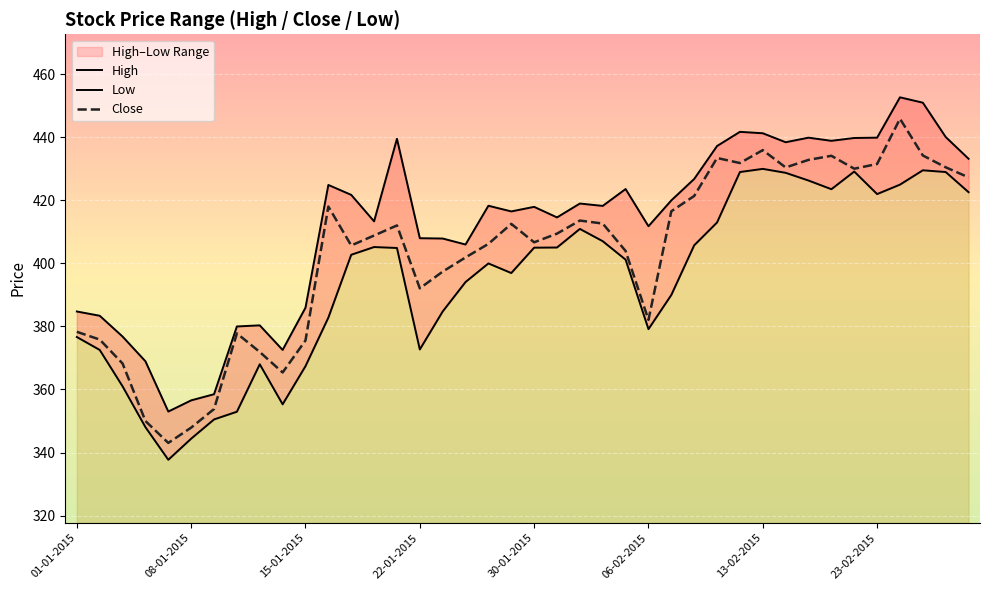

What is the minimum value for Close?

343.1